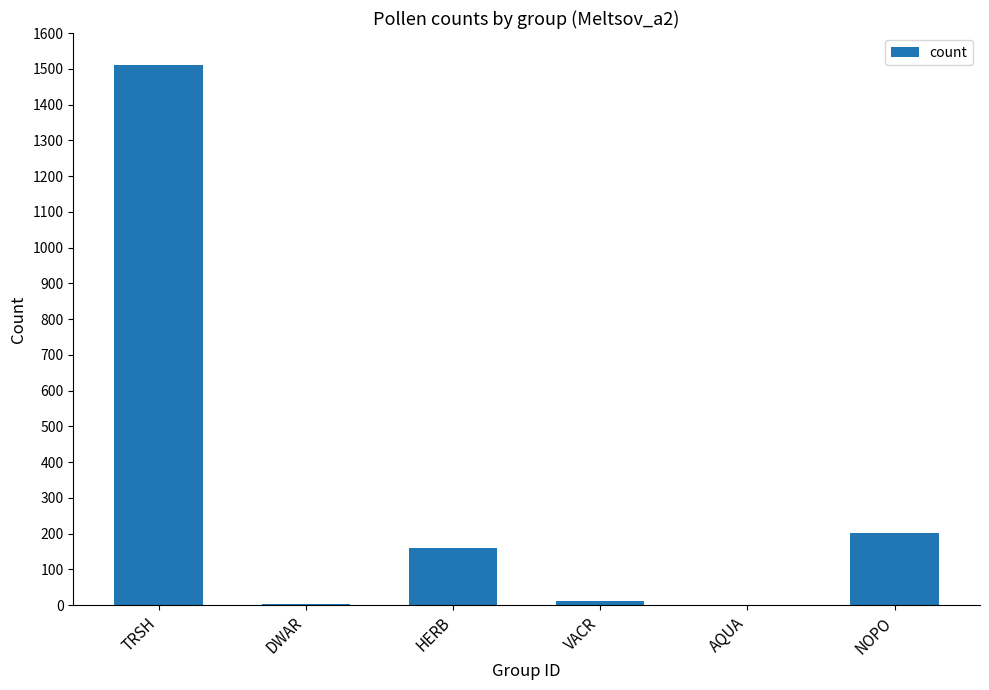

The chart shows a value of 886 at TRSH. True or false?

False